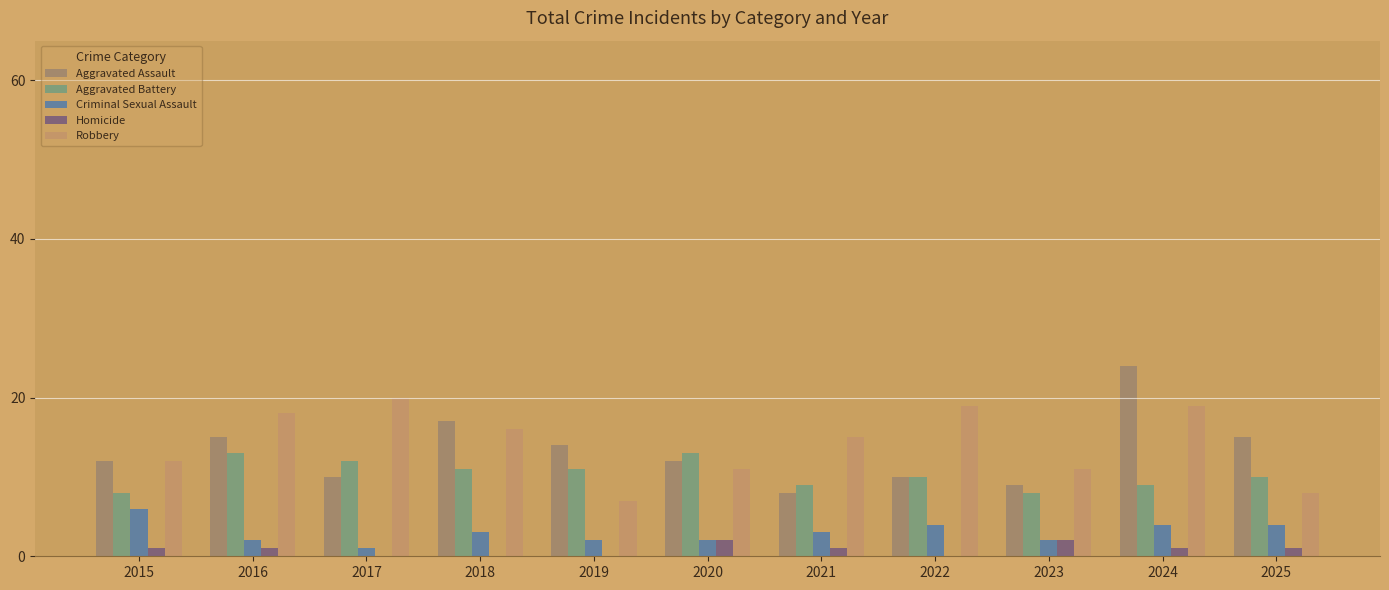

At how many categories does at least one series exceed 14?

7